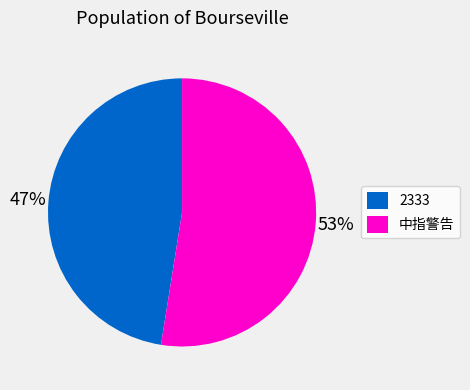

Do 2333 and 中指警告 together represent more than half of the pie?

Yes